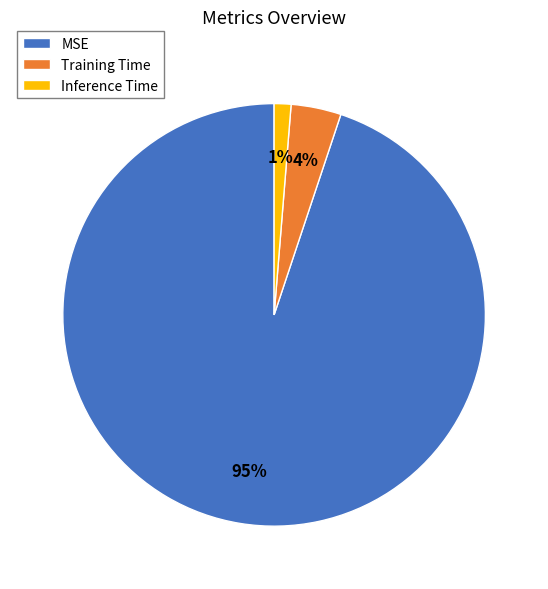

True or false: Inference Time accounts for 1% of the total.

True